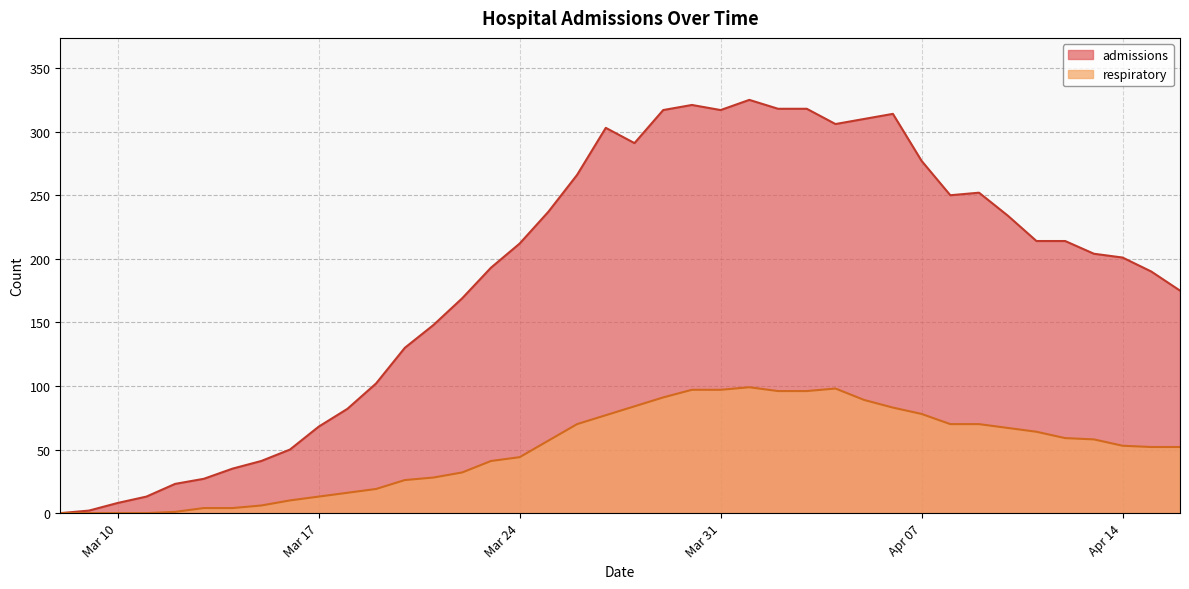

What is the greatest value displayed?

325